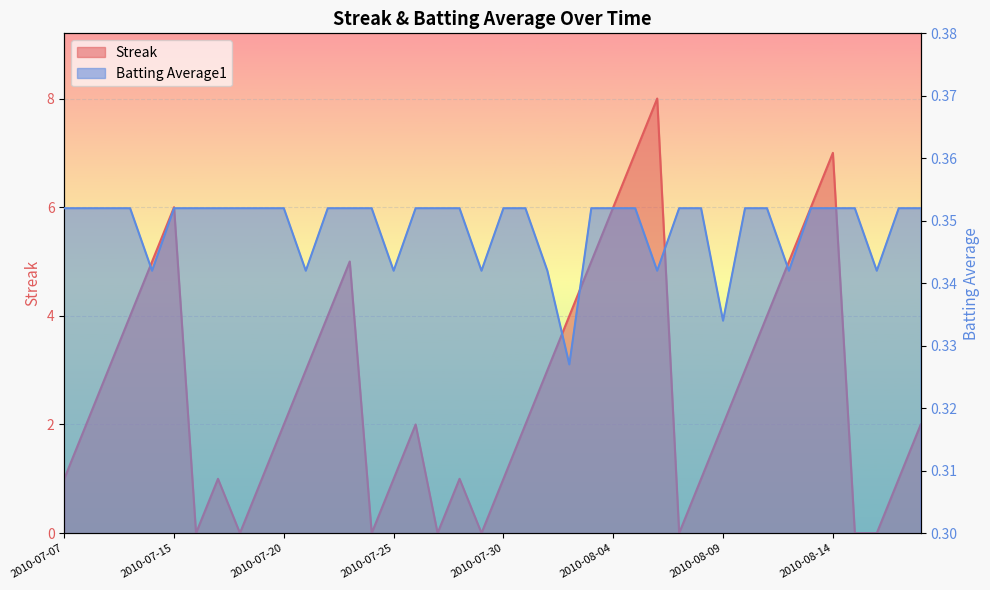

True or false: Batting Average1 has a value of 0.2 at 2010-08-17.

False